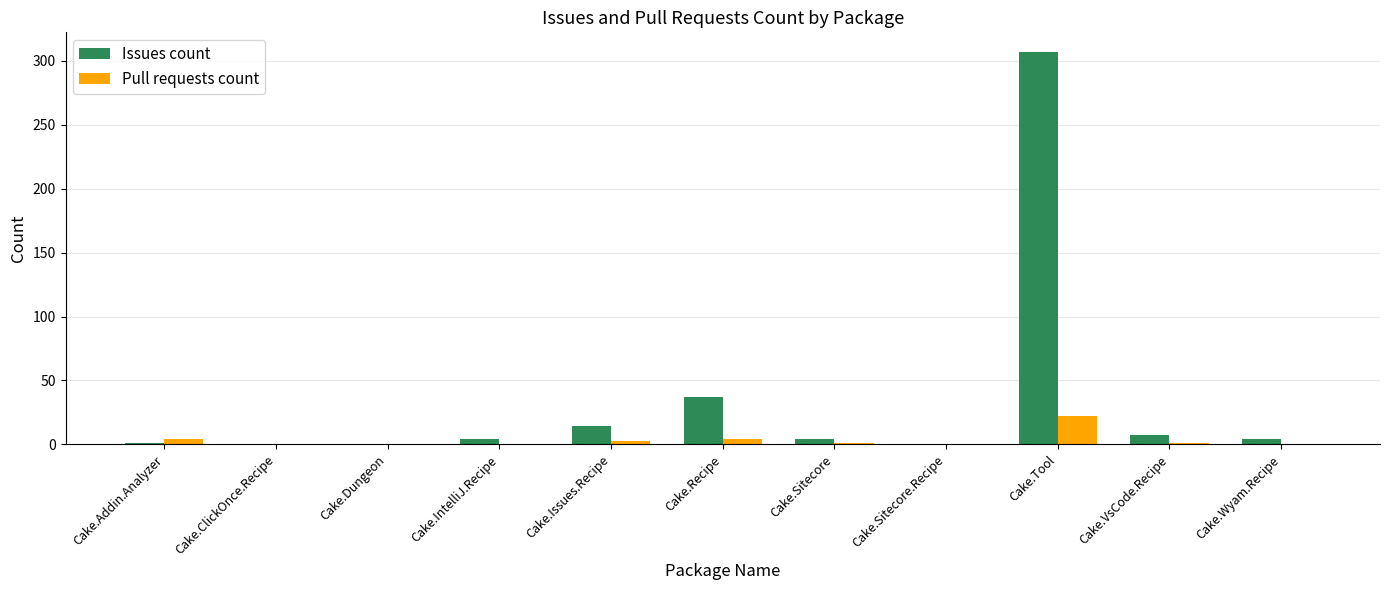

At which label is Issues count closest to 153?

Cake.Recipe